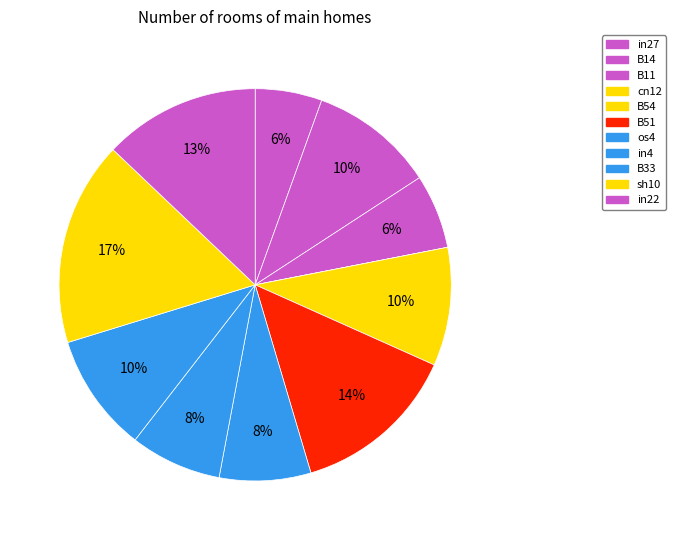

How many slices are in this pie chart?

11